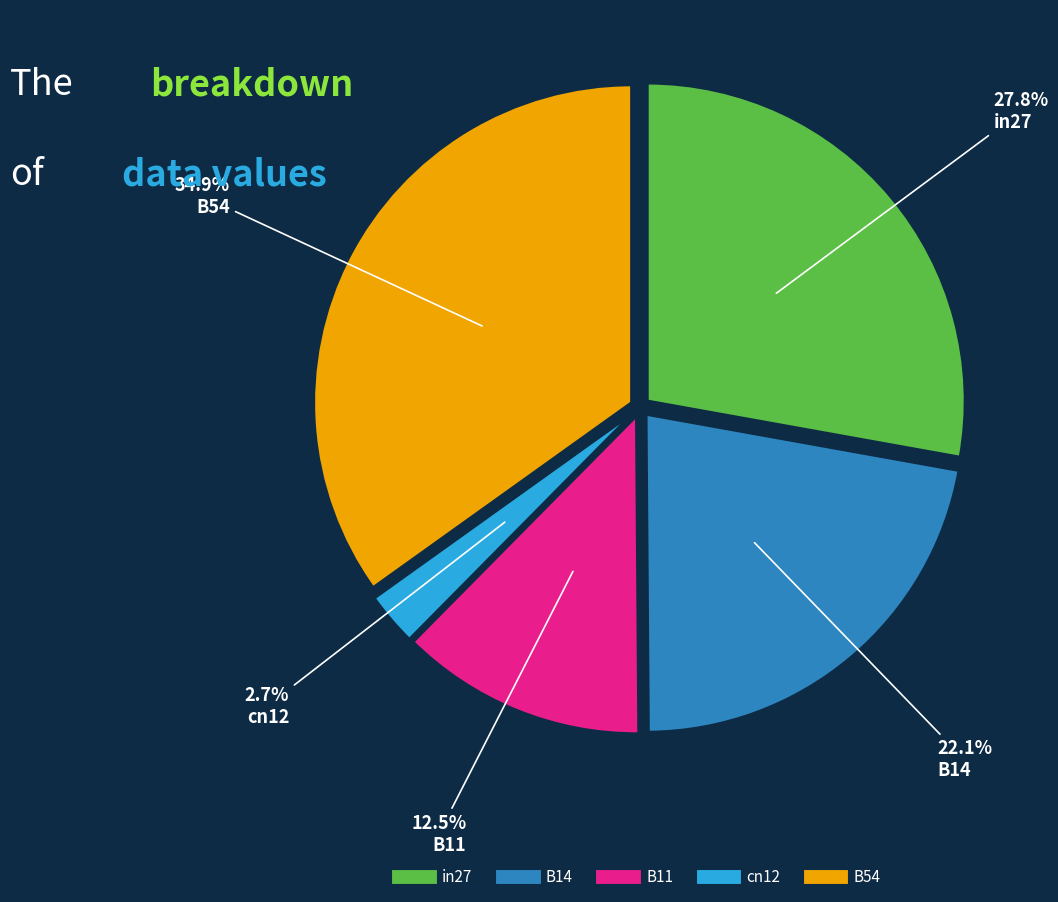

What portion of the pie excludes B54?

65.1%